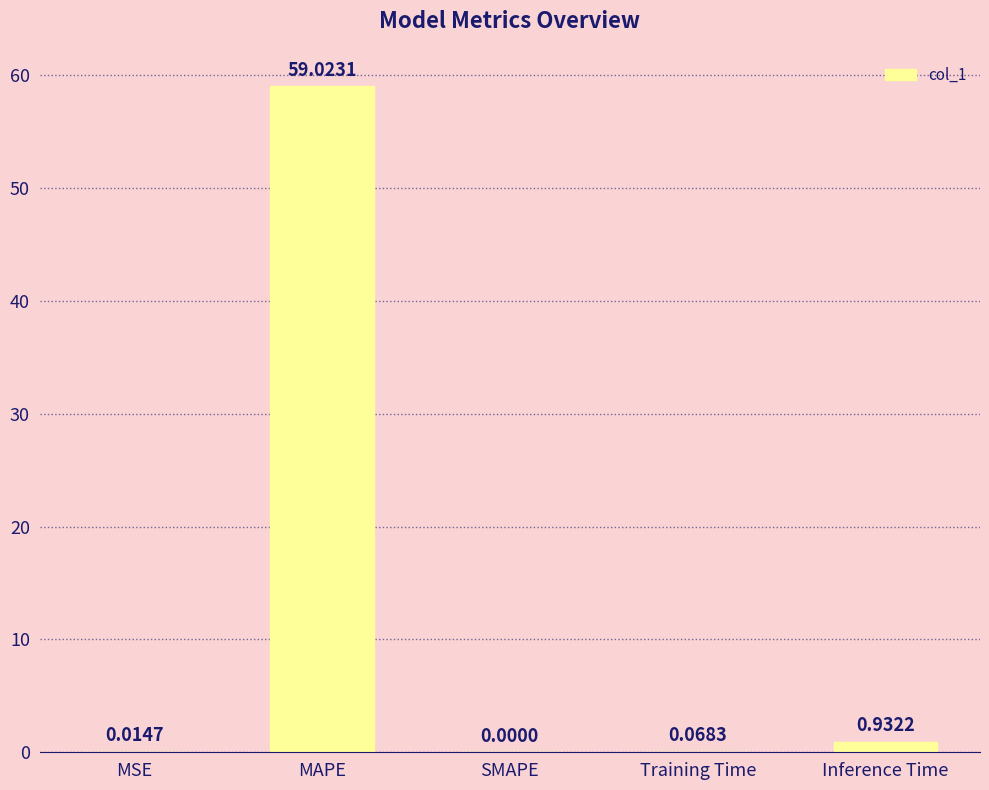

What is the change in value from MSE to Training Time?

+0.1